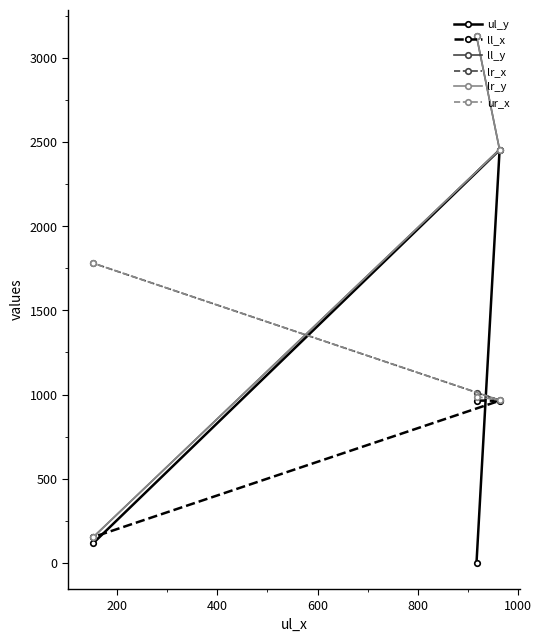

How many data points in ll_y are less than 2456?

1